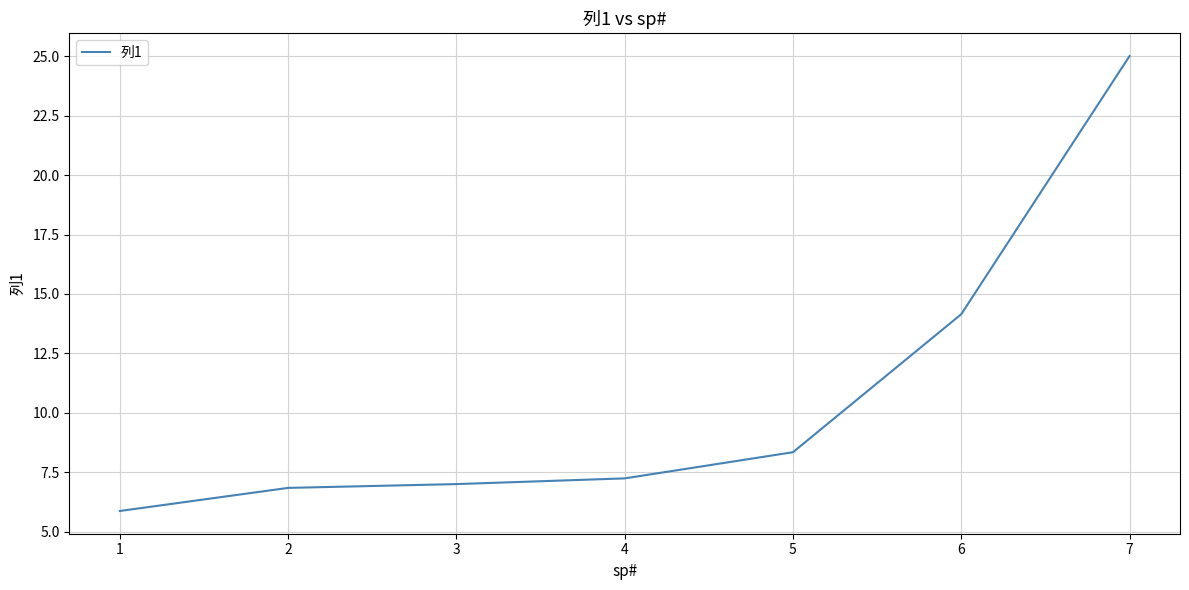

What is the minimum value shown in the chart?

5.9